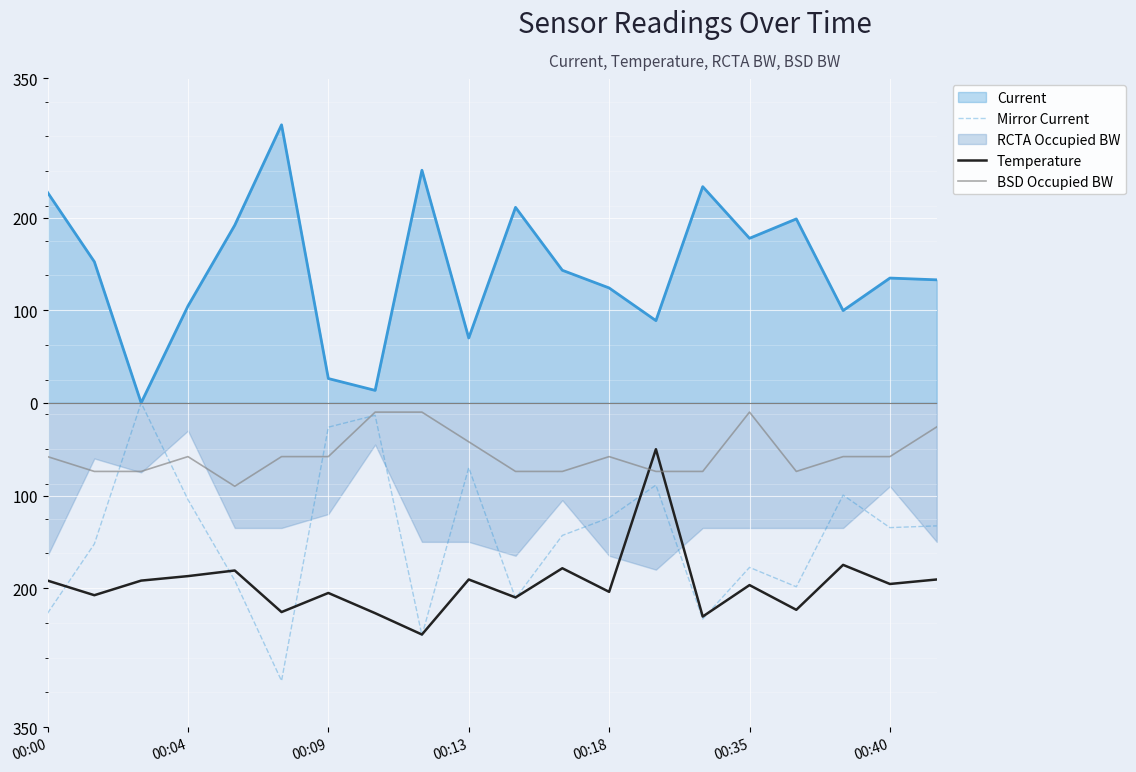

What is the sum of all BSD Occupied BW values?

-1112.2